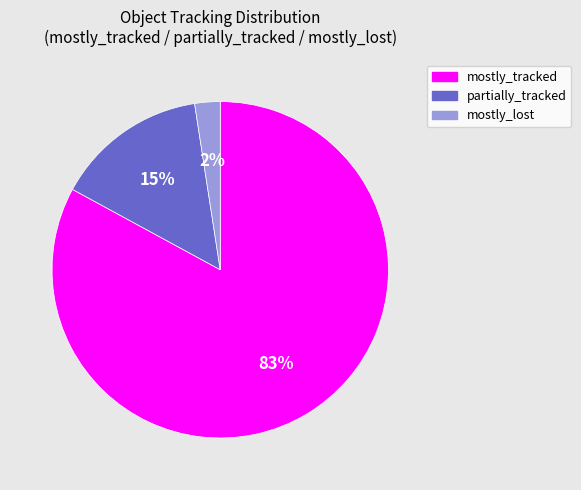

Rank the categories by value from lowest to highest.

mostly_lost, partially_tracked, mostly_tracked